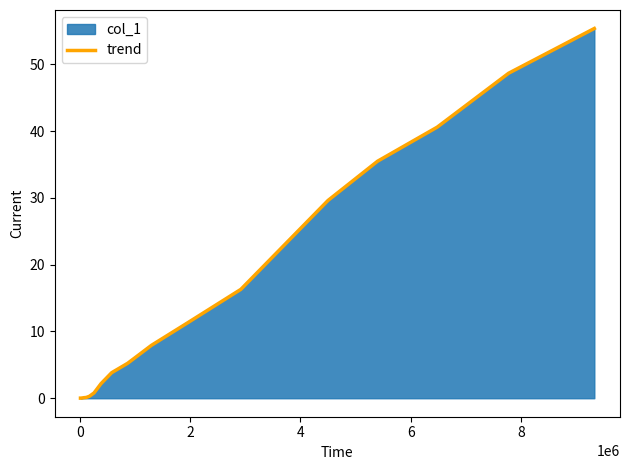

What is the maximum value shown in the chart?

55.4